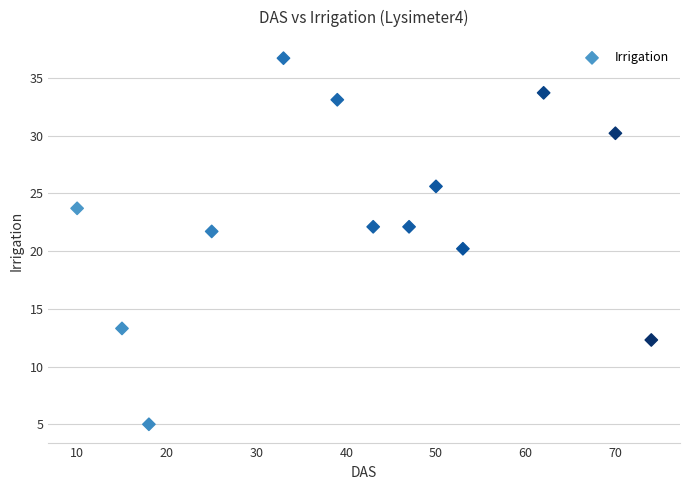

What is the range of X values (max minus min)?

64.0